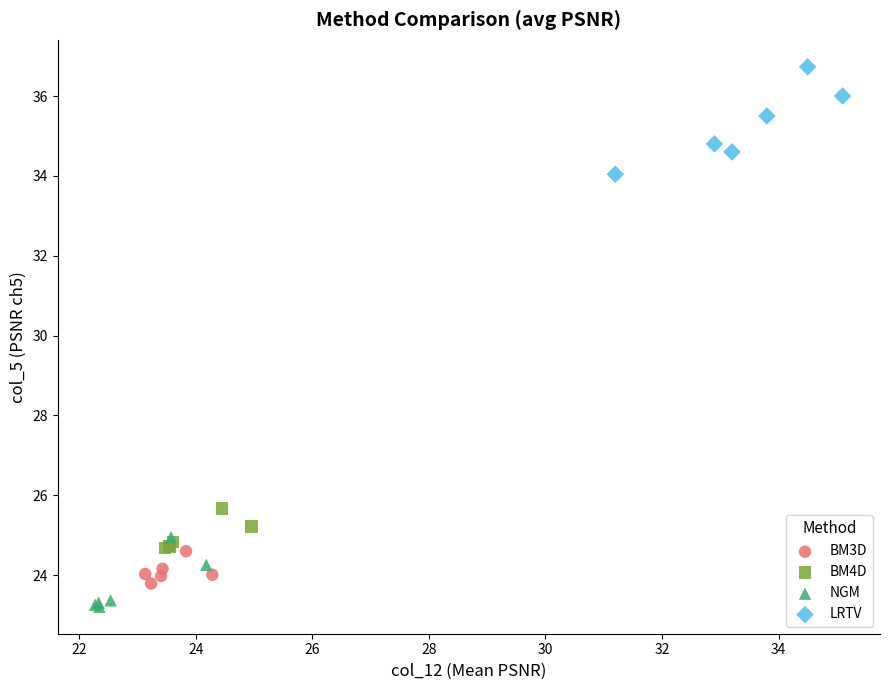

What are all the series names shown in the legend?

BM3D, BM4D, NGM, LRTV